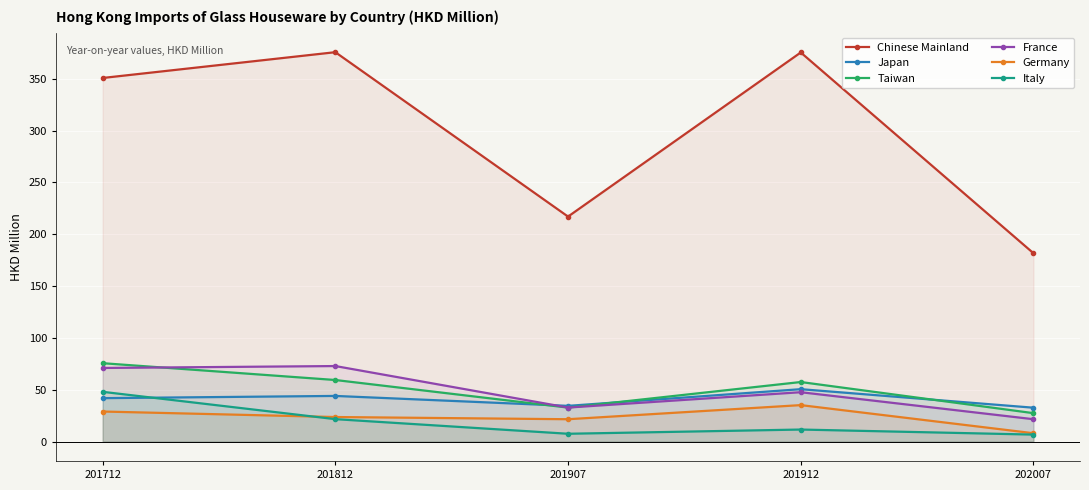

Reading left to right, list all the values displayed in this chart.

Chinese Mainland: 350.9	375.8	217.1	375.5	181.7
Japan: 41.8	44.0	34.4	50.5	32.6
Taiwan: 75.6	59.4	32.7	57.4	27.4
France: 71.0	72.8	32.8	47.6	21.5
Germany: 28.9	23.6	21.5	35.1	8.0
Italy: 48.0	21.6	7.5	11.5	6.7